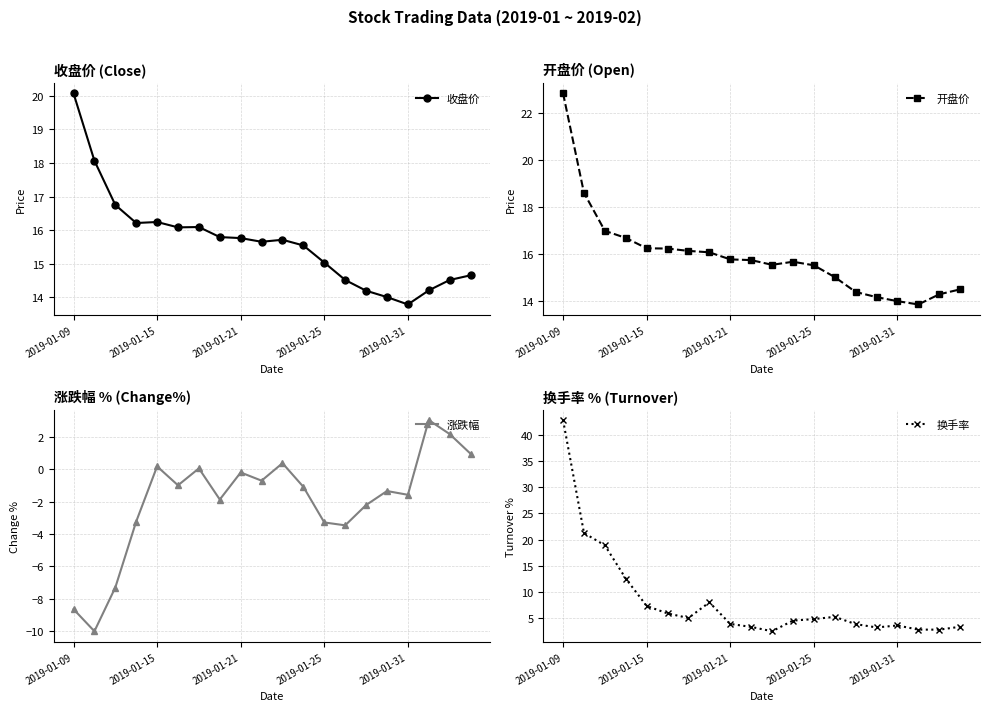

What is the label of the 20th point from the right?

2019-01-09